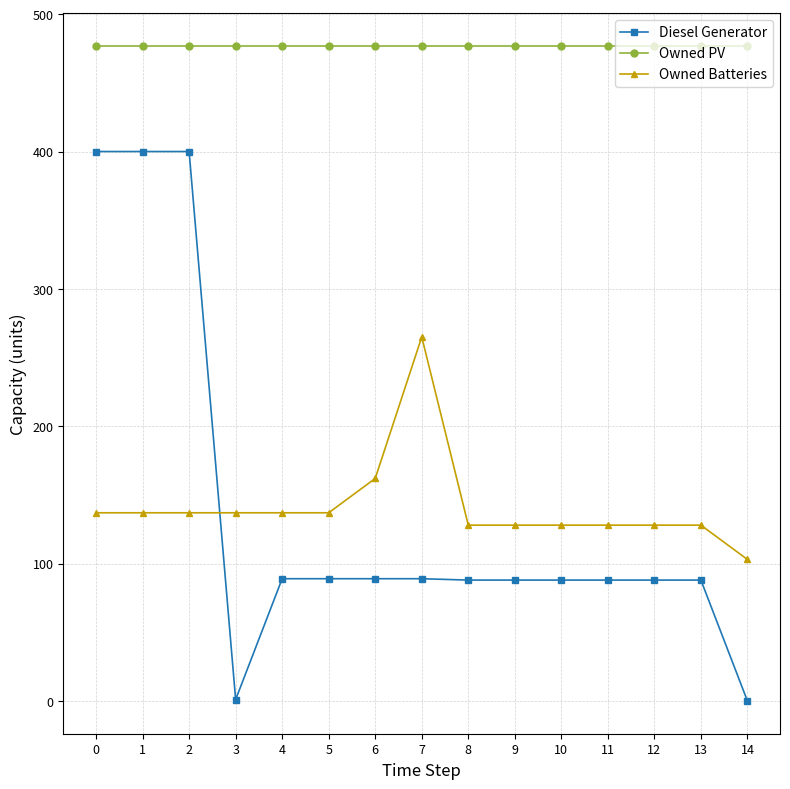

What is the greatest value displayed?

477